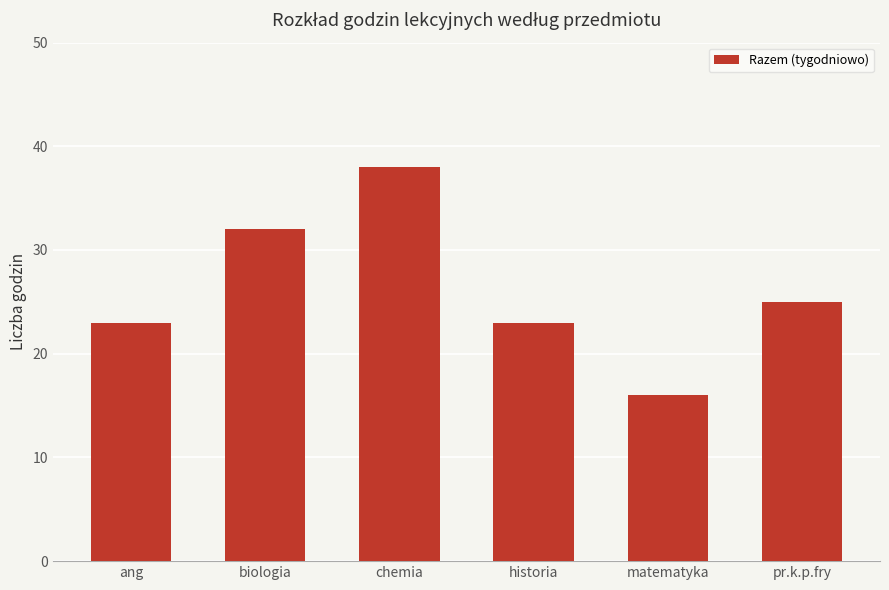

What is the smallest value displayed?

16